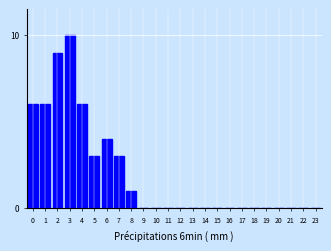

Reading left to right, transcribe all the data shown in this chart.

0=6	1=6	2=9	3=10	4=6	5=3	6=4	7=3	8=1	9=0	10=0	11=0	12=0	13=0	14=0	15=0	16=0	17=0	18=0	19=0	20=0	21=0	22=0	23=0